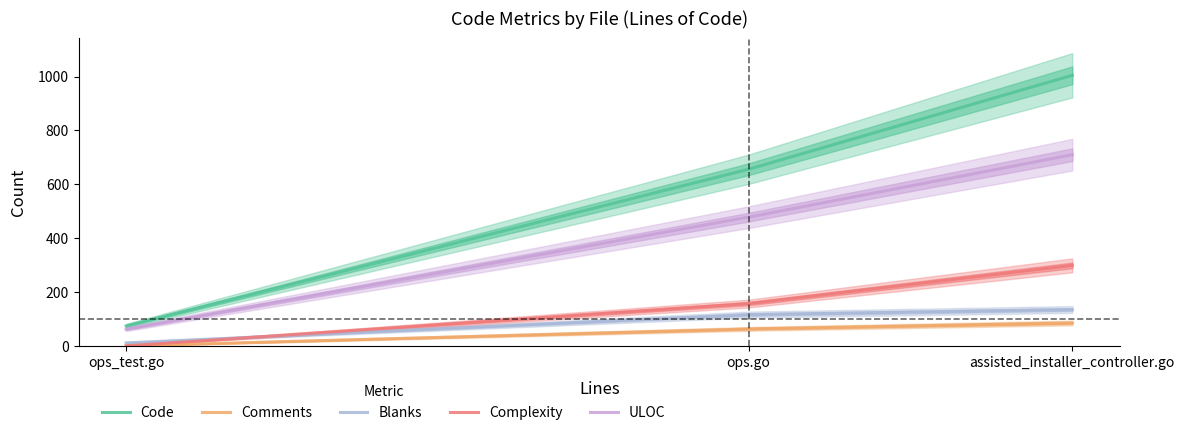

What is the label of the 2nd point from the left?

ops.go